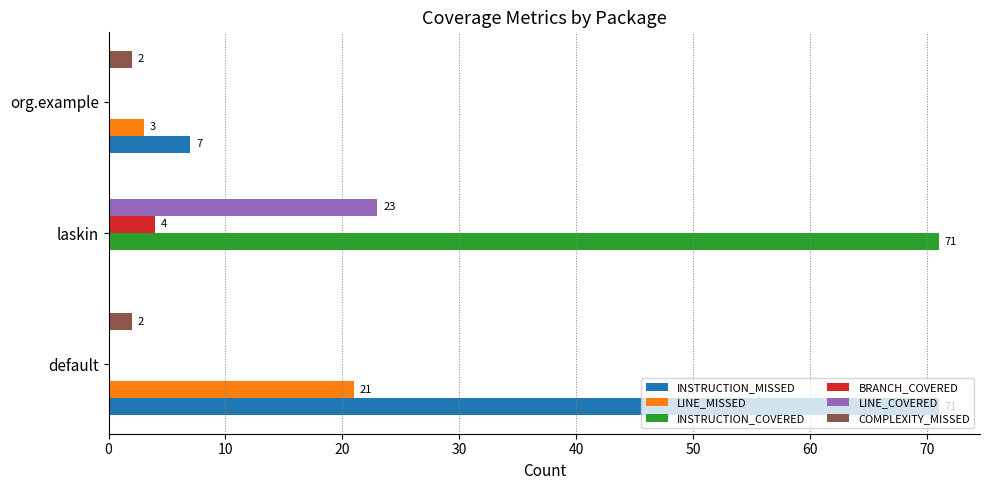

What is the highest value of the INSTRUCTION_COVERED series?

71